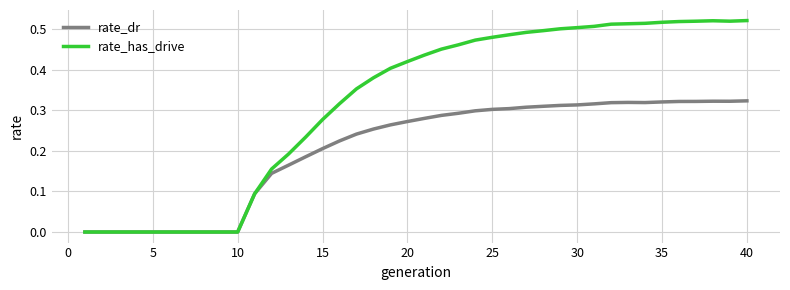

Which series has the largest total across all categories?

rate_has_drive